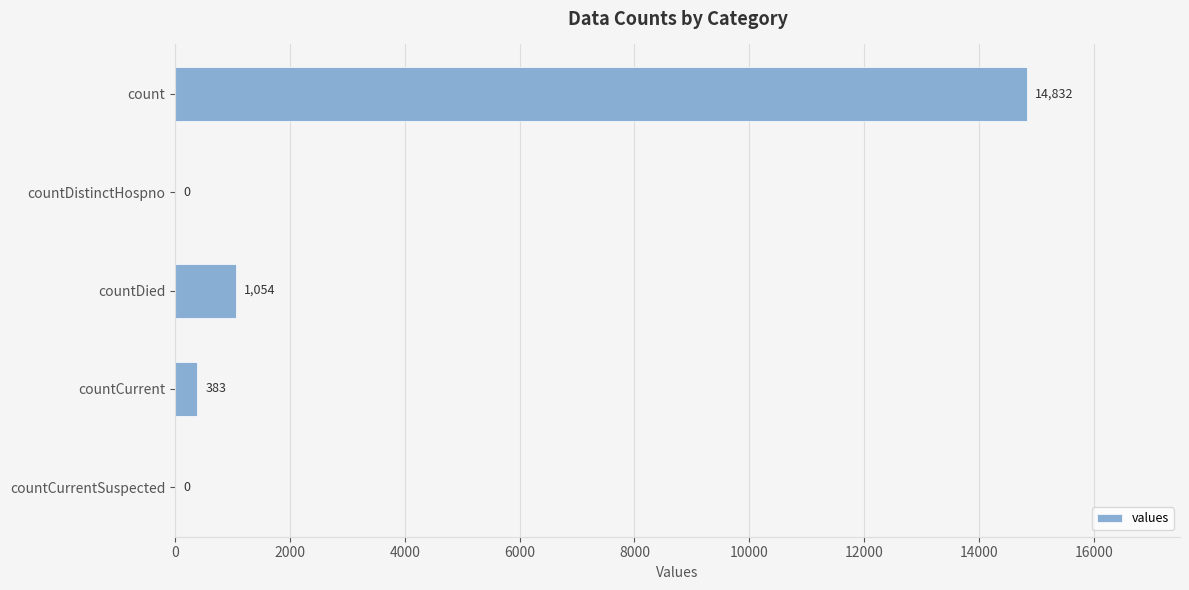

Count the number of data series in this chart.

1